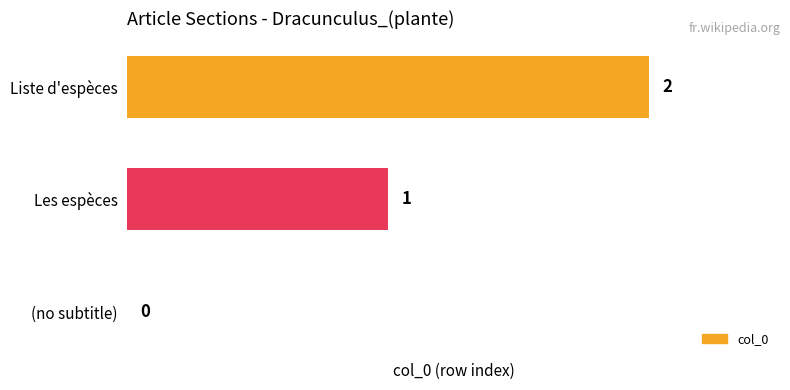

Is it true that the value at Liste d'espèces is 2?

True